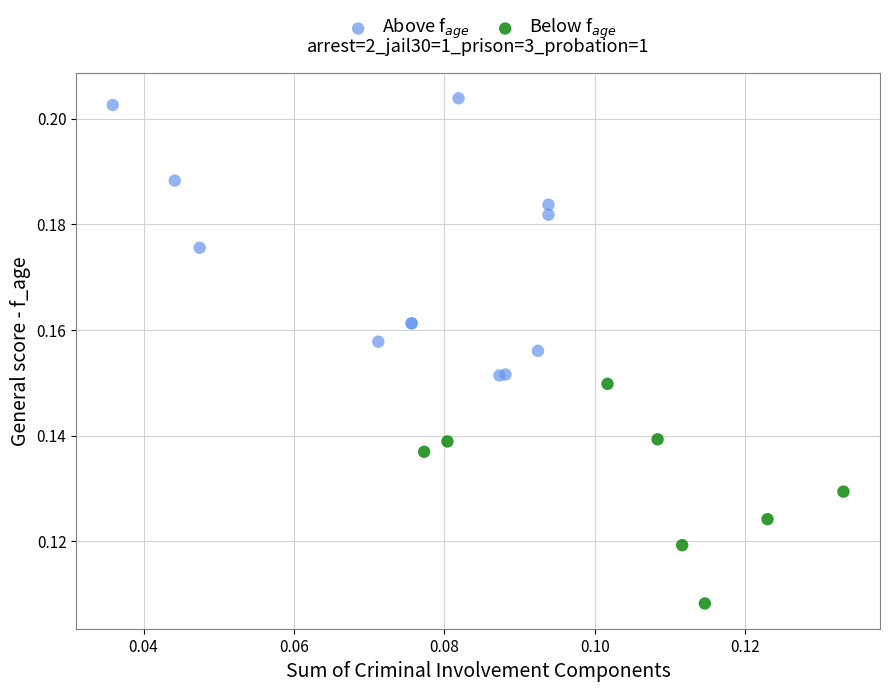

What are all the series names shown in the legend?

Above f$_{age}$, Below f$_{age}$